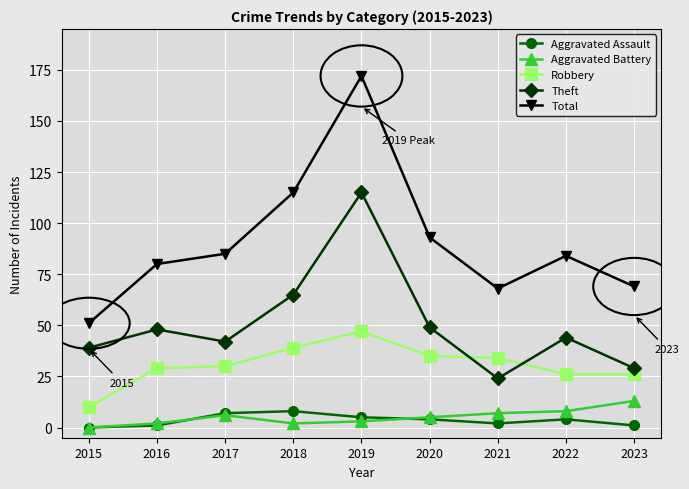

The Total series shows 85 at 2017. True or false?

True